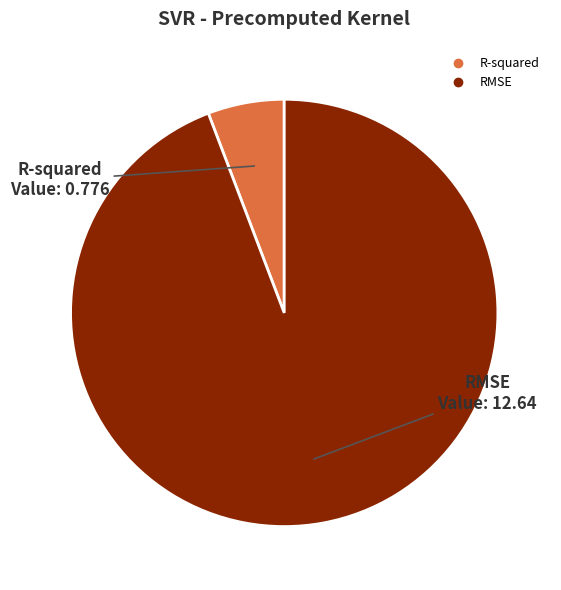

Which slice is the smallest?

R-squared